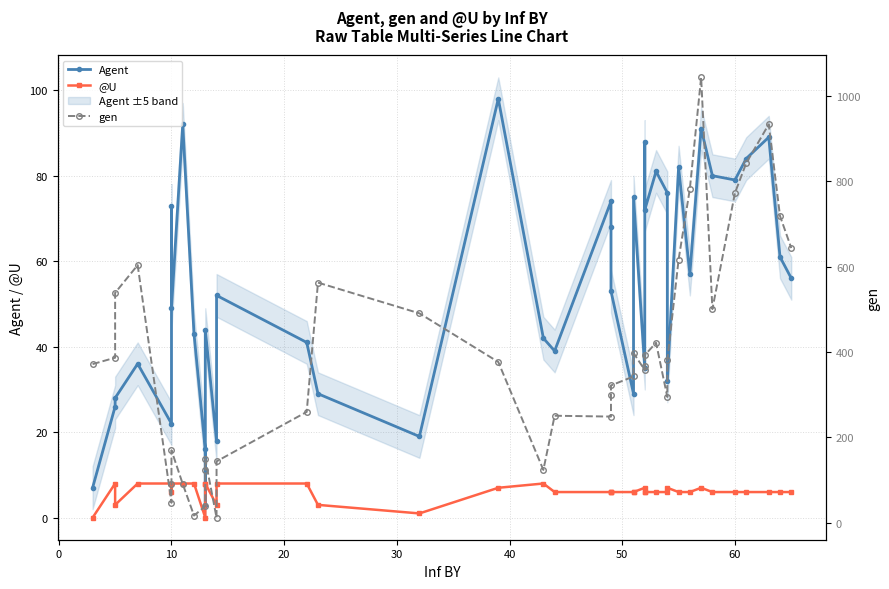

How many series are shown in this chart?

3